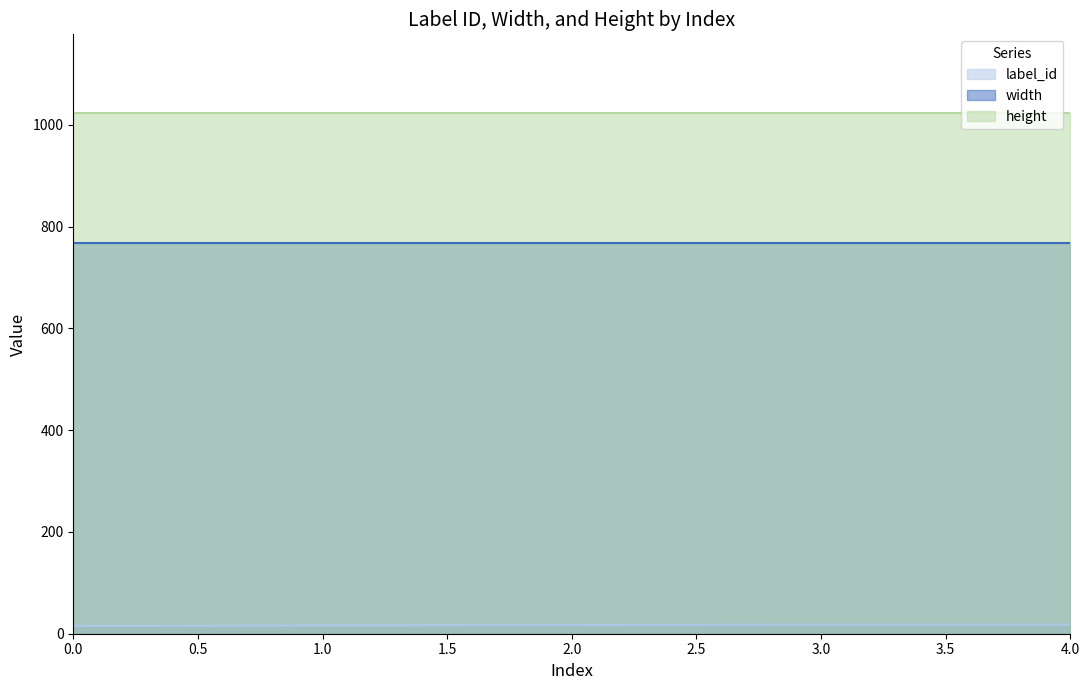

Reading left to right, extract all data points from this chart.

label_id: 0=15	1=16	2=17	3=18	4=18
width: 0=768	1=768	2=768	3=768	4=768
height: 0=1024	1=1024	2=1024	3=1024	4=1024